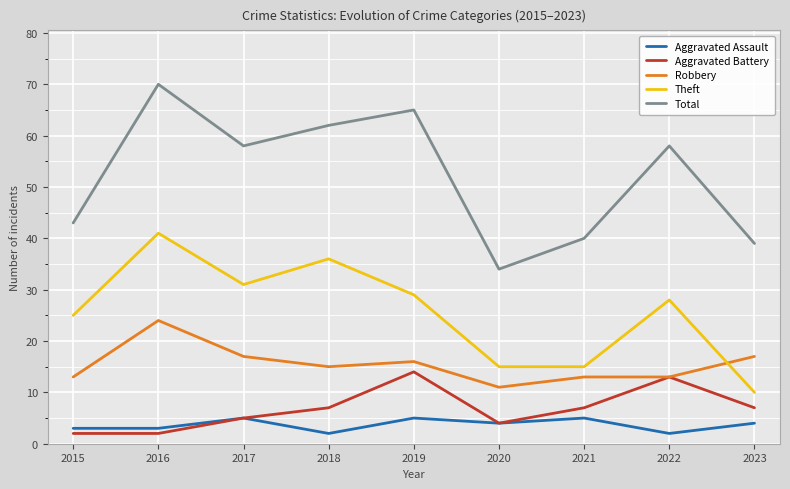

What are all the series names shown in the legend?

Aggravated Assault, Aggravated Battery, Robbery, Theft, Total